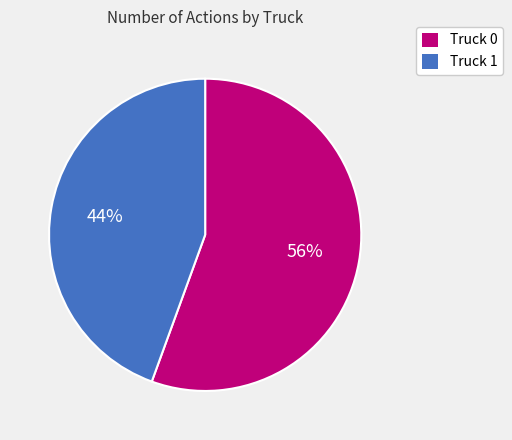

Is it true that Truck 1 is 59% of the pie?

False